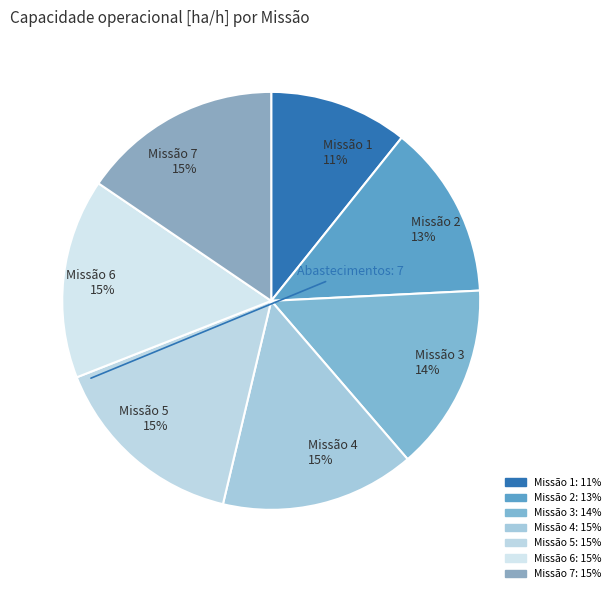

To the nearest percent, what portion does Missão 2 13% represent?

13%